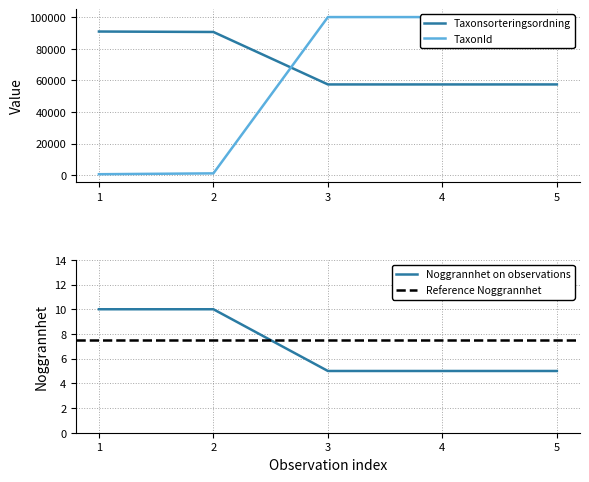

What is the highest value of the Taxonsorteringsordning series?

90965